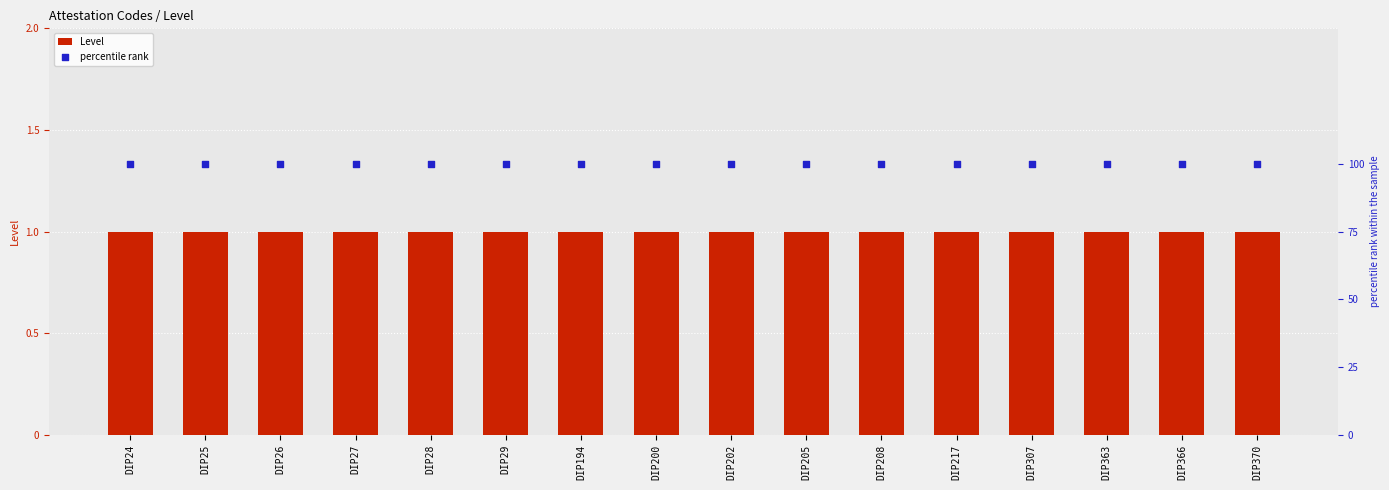

At how many categories does at least one series exceed 96?

16